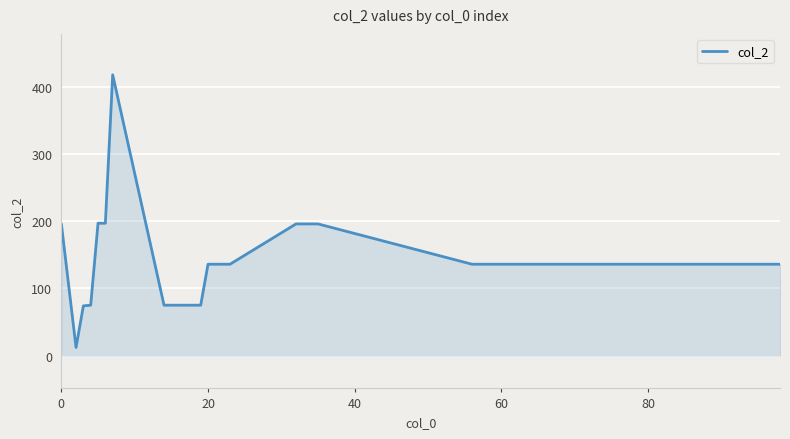

What is the difference between the maximum and minimum values?

406